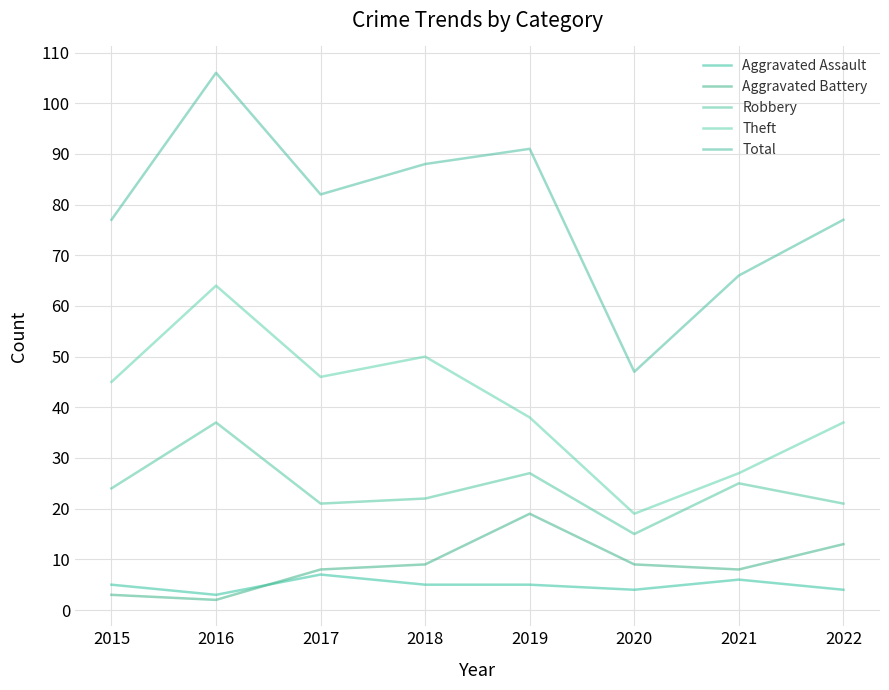

Where does the Total series first go above 82?

2016